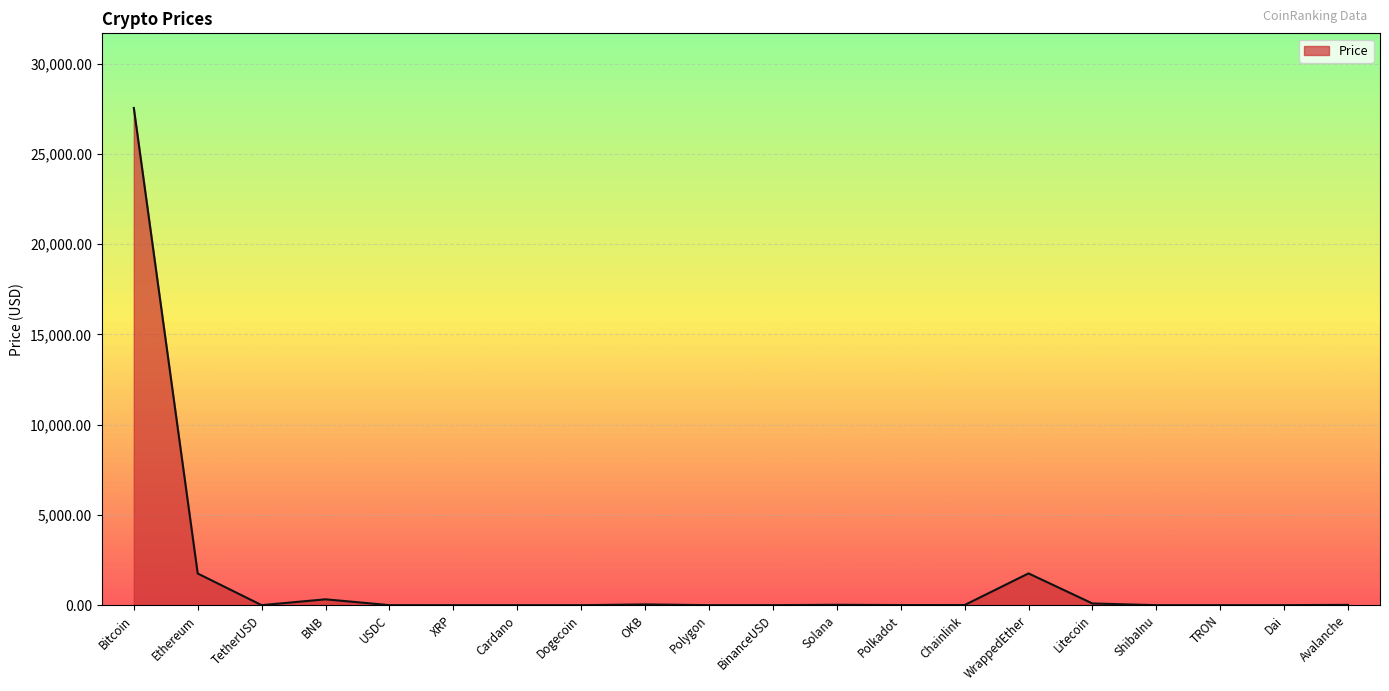

Is it true that the value at Bitcoin is 14278.9?

False